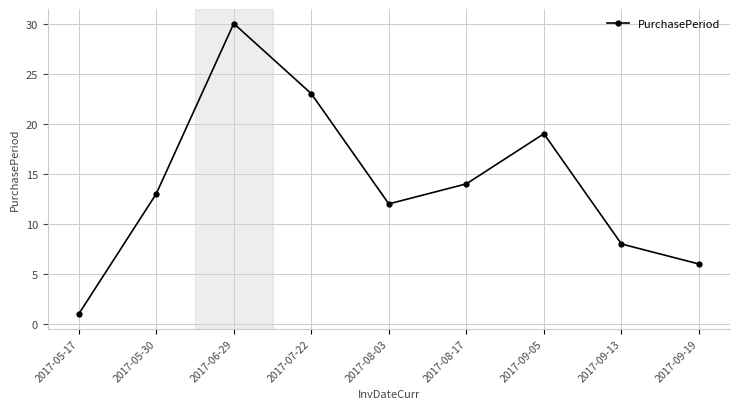

Between 2017-09-13 and 2017-09-19, which is larger?

2017-09-13